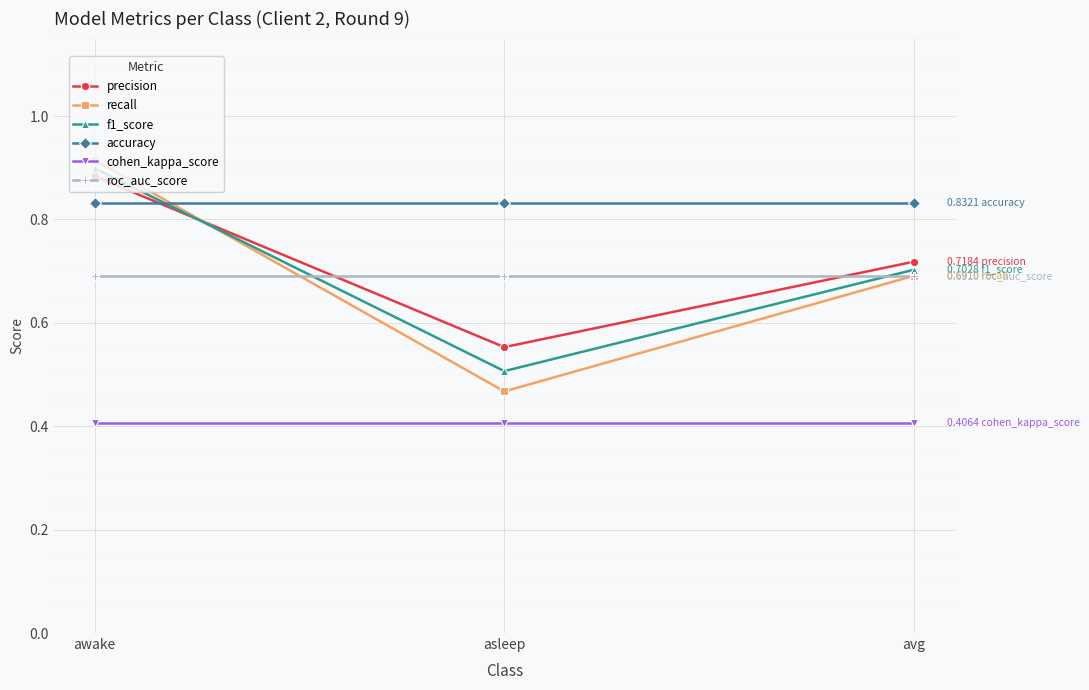

What is the label of the 2nd point from the right?

asleep